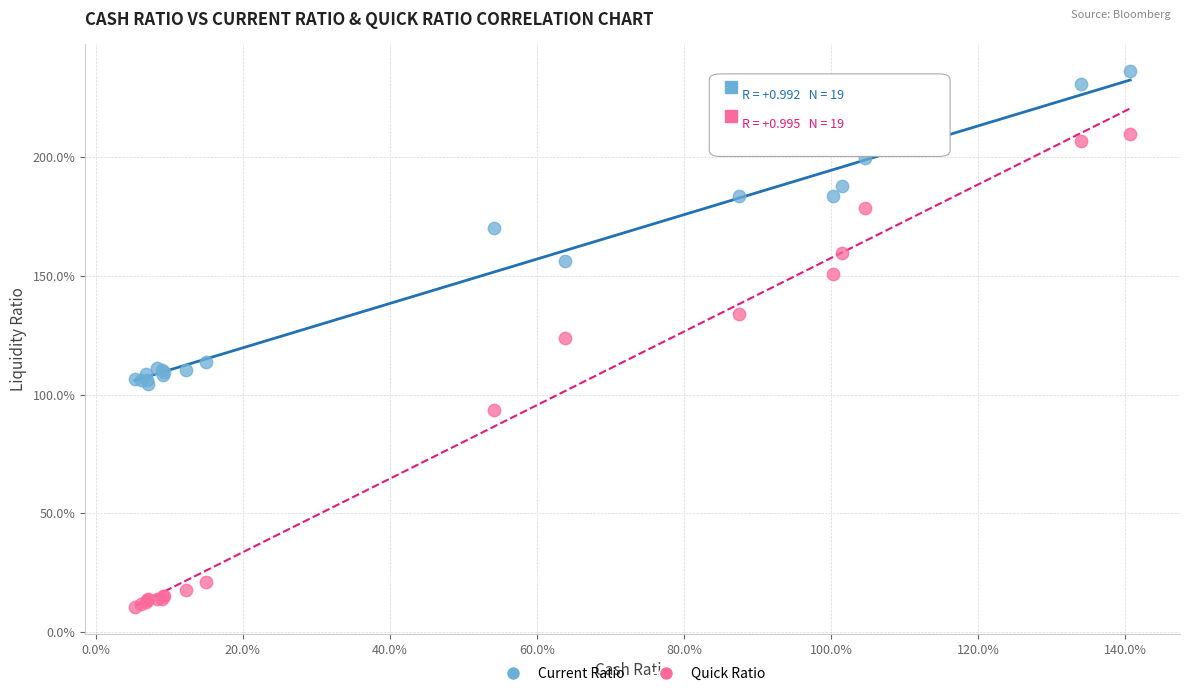

Which series contains the lowest Y value?

Quick Ratio